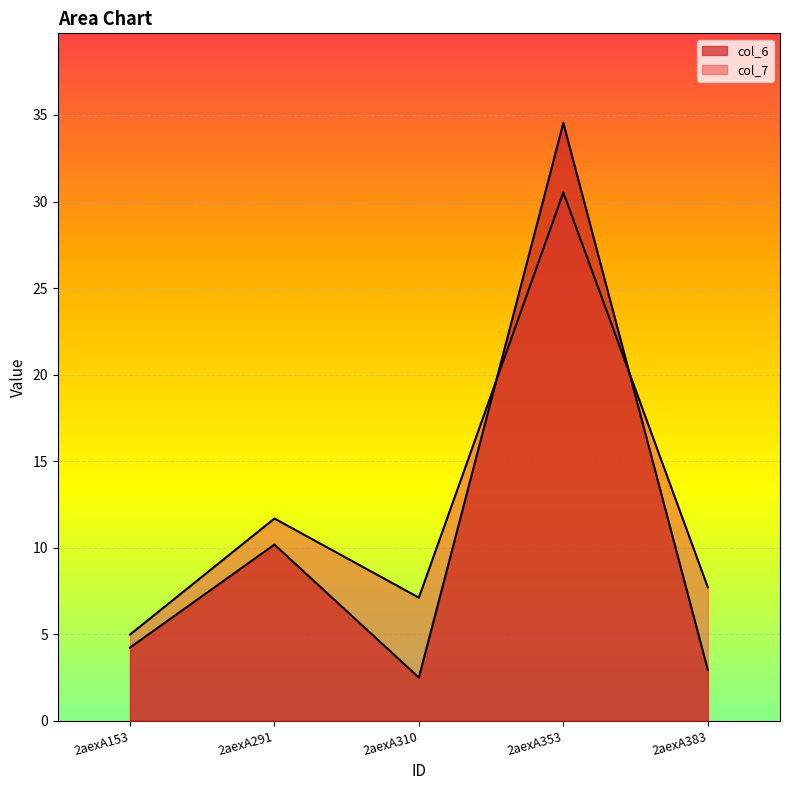

What are all the series names shown in the legend?

col_6, col_7